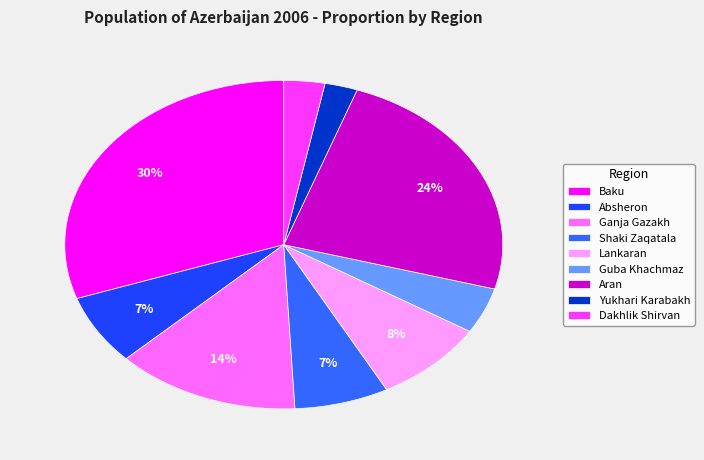

Combined, do Ganja Gazakh and Shaki Zaqatala account for over 50%?

No